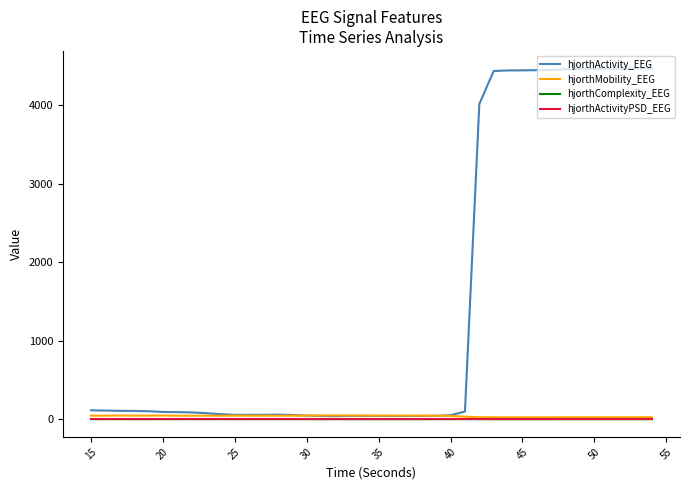

Which series has the largest range (max minus min)?

hjorthActivity_EEG